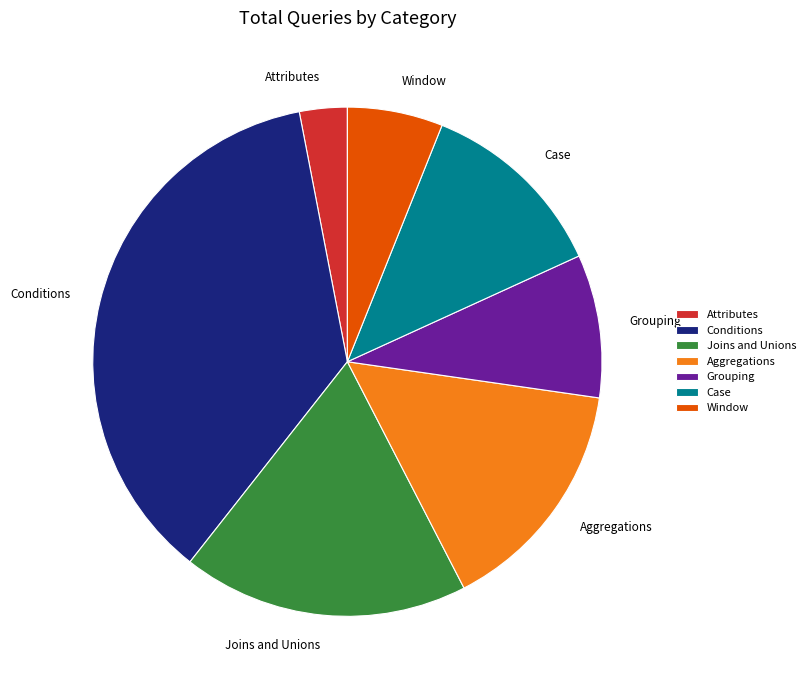

Which slice is the smallest?

Attributes